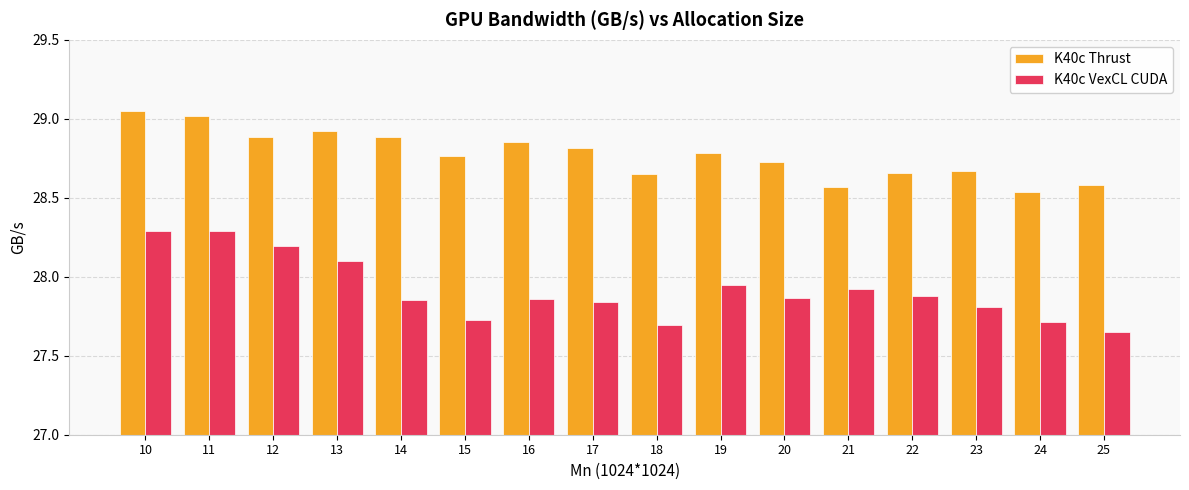

What is the sum of all K40c VexCL CUDA values?

446.6